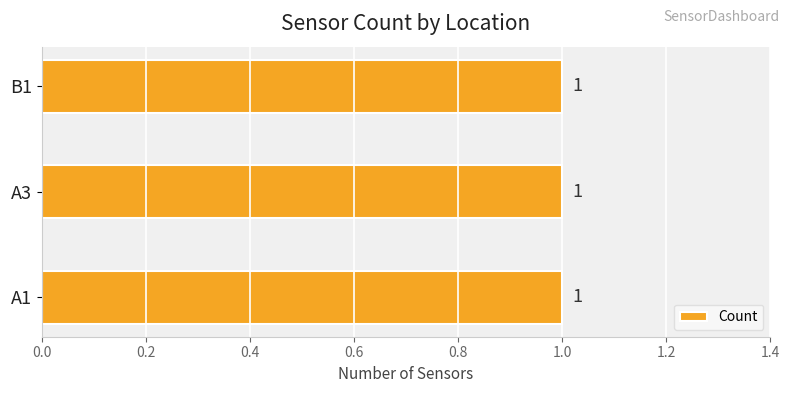

Which label corresponds to the smallest value in the chart?

A1